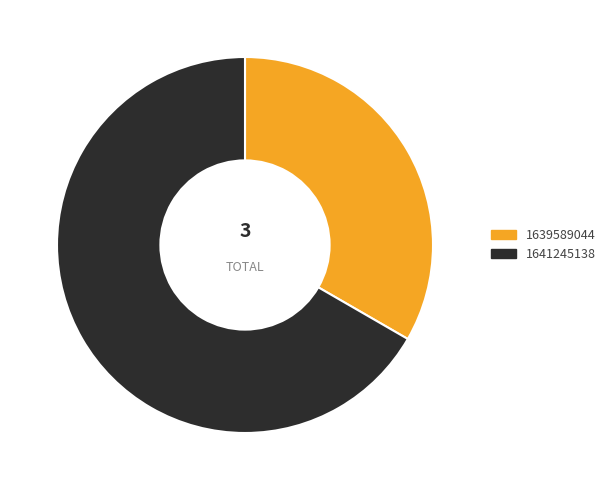

Which slice is the largest?

1641245138